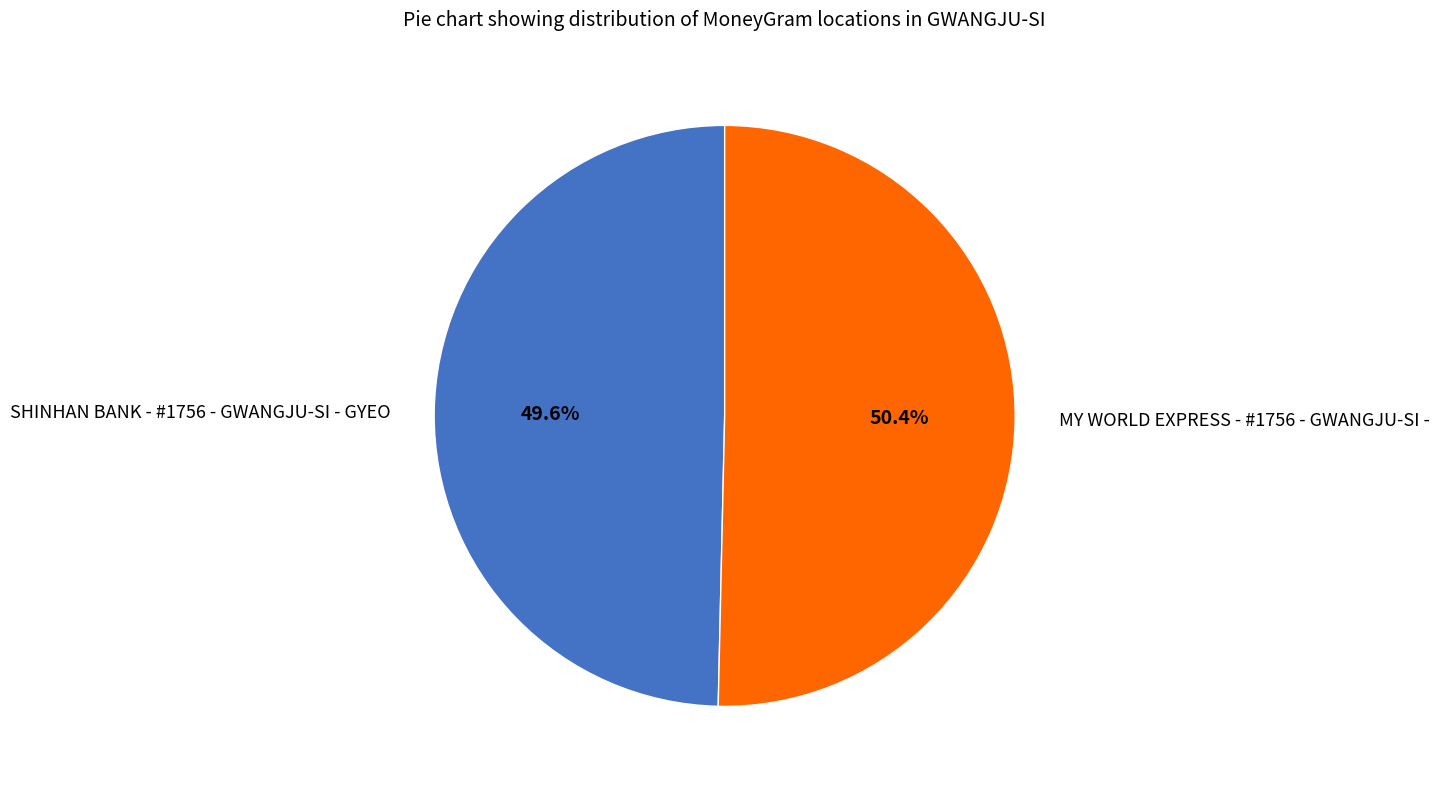

What is the smallest slice in the pie chart?

SHINHAN BANK - #1756 - GWANGJU-SI - GYEO